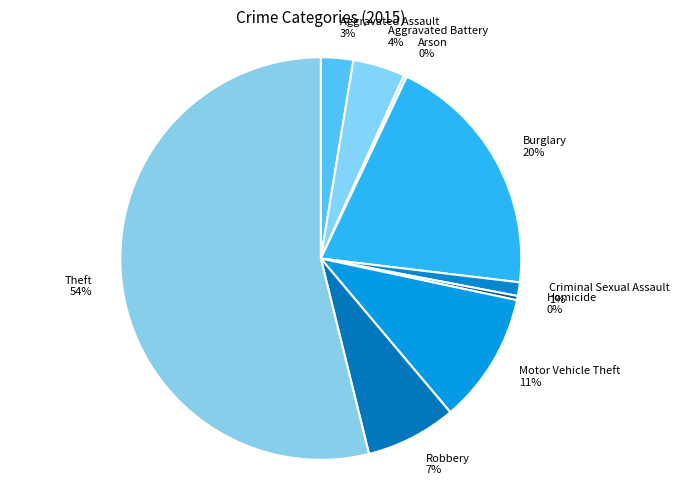

Between Homicide 0% and Burglary 20%, which is larger?

Burglary 20%